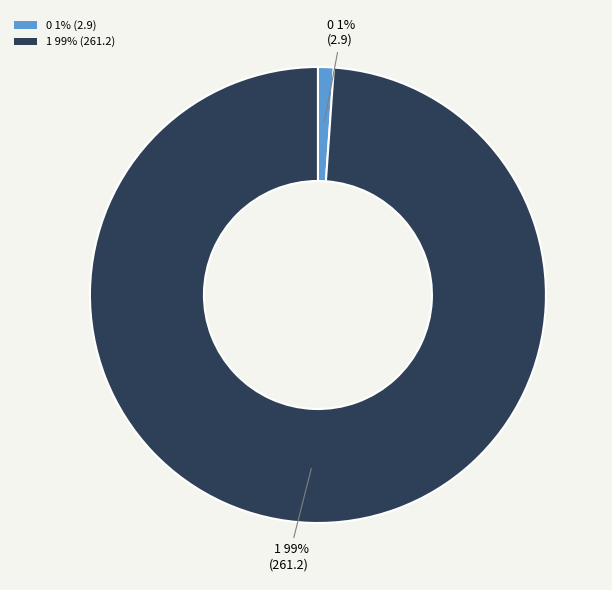

Between 0 1% (2.9) and 1 99% (261.2), which is larger?

1 99% (261.2)